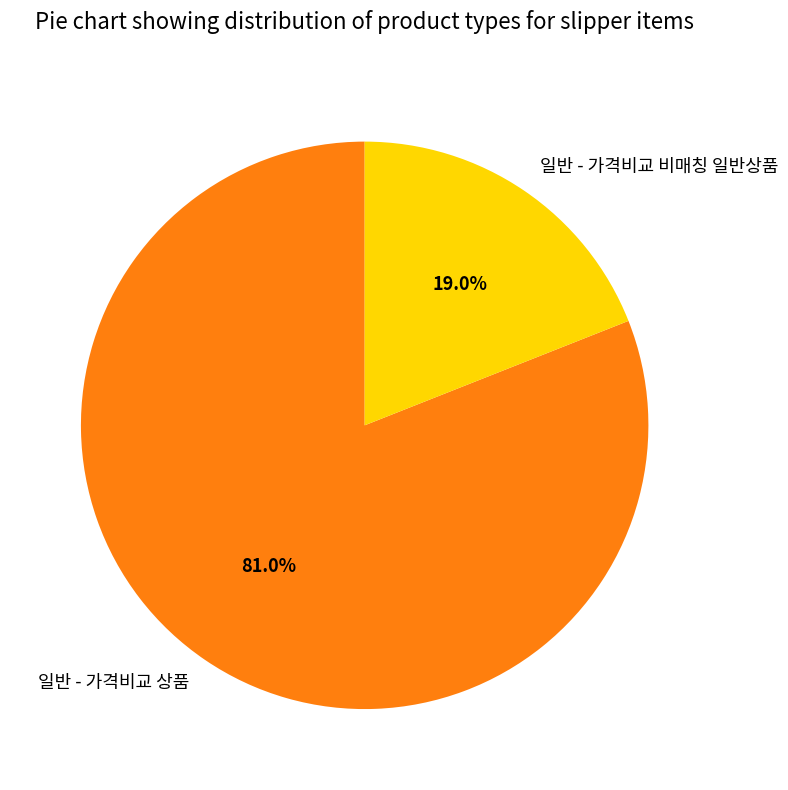

To the nearest percent, what is the difference between the 일반 - 가격비교 비매칭 일반상품 and 일반 - 가격비교 상품 slice percentages?

62%